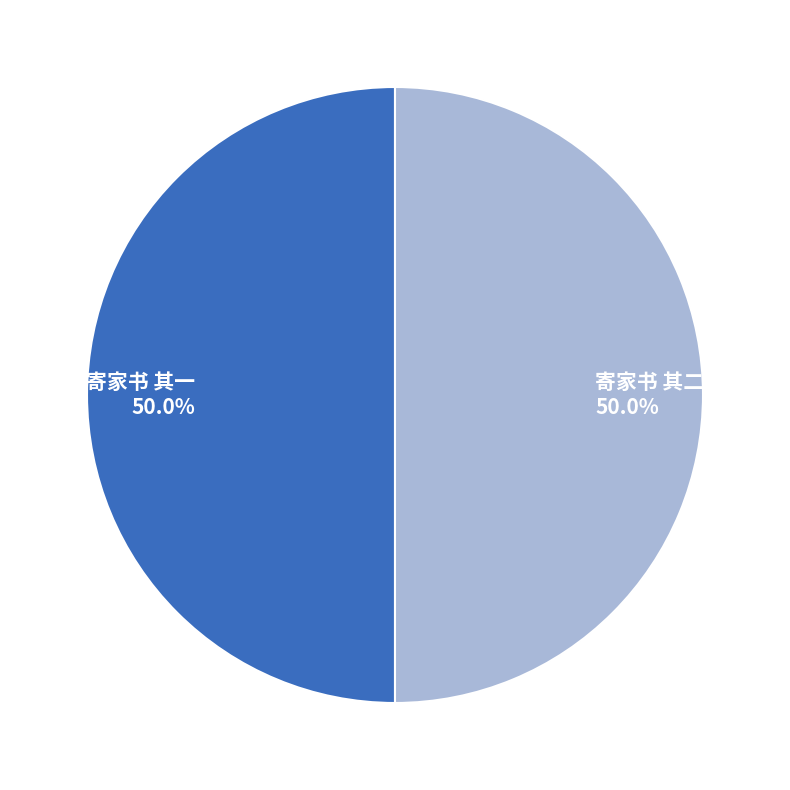

Do 寄家书 其二 and 寄家书 其一 together represent more than half of the pie?

Yes